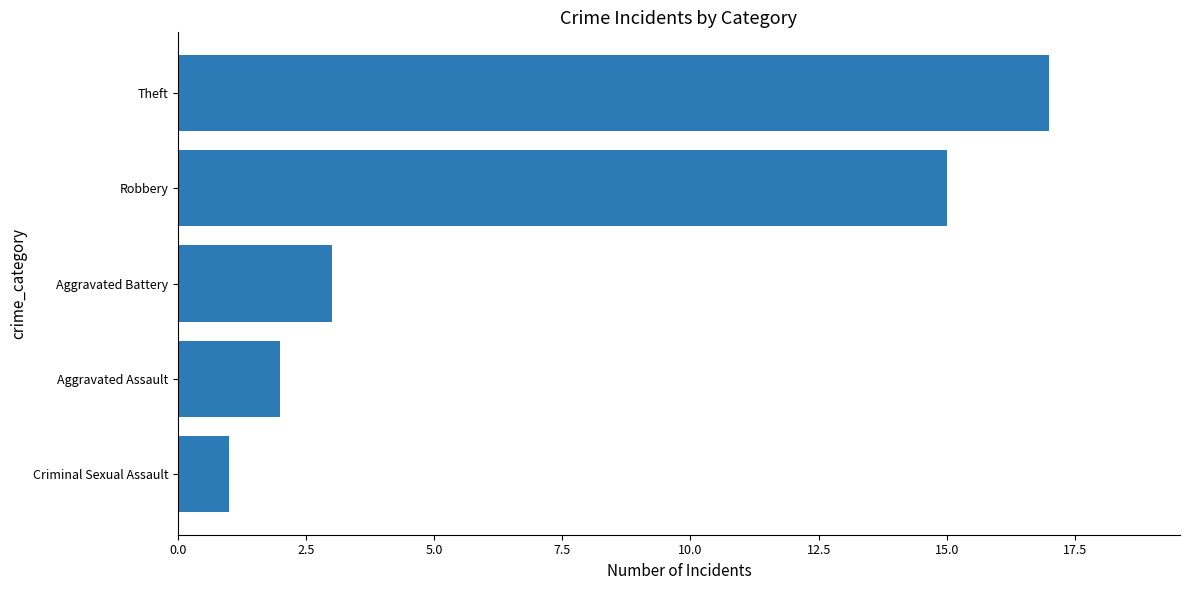

What is the change in value from Aggravated Battery to Theft?

+14